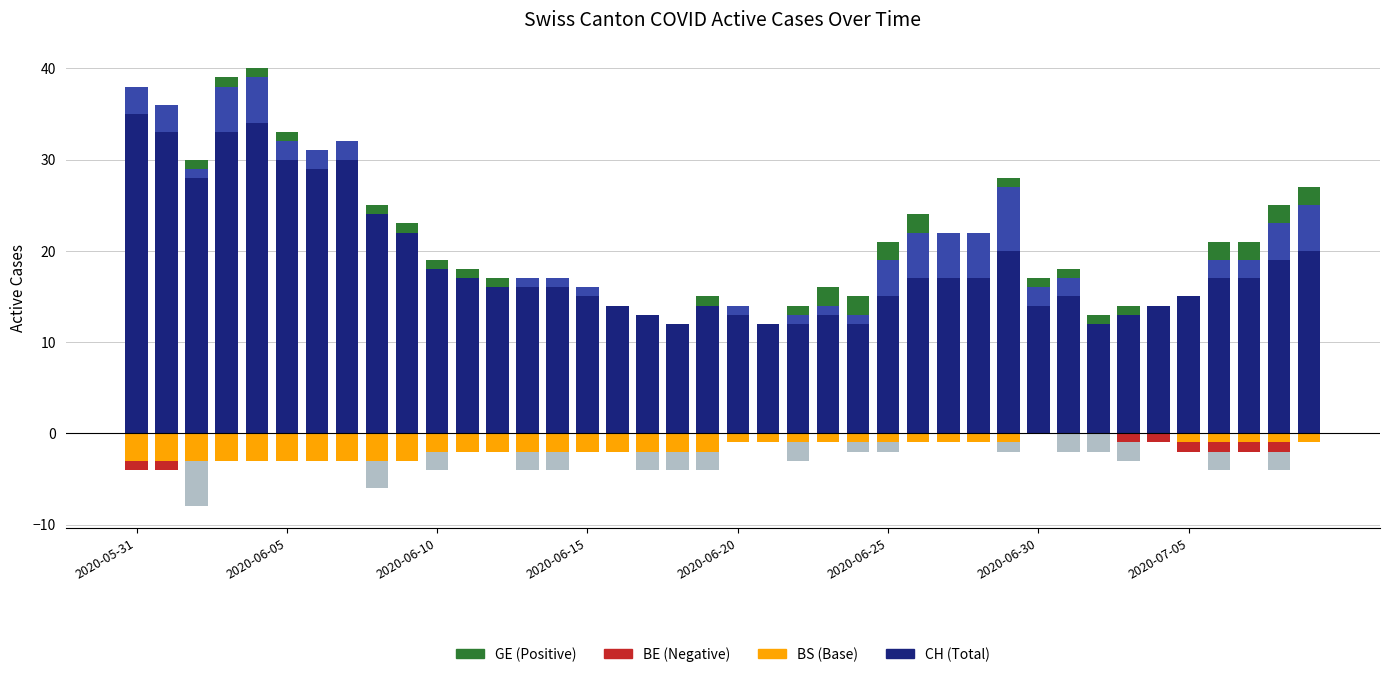

The value of BS at 19 is -1. True or false?

False